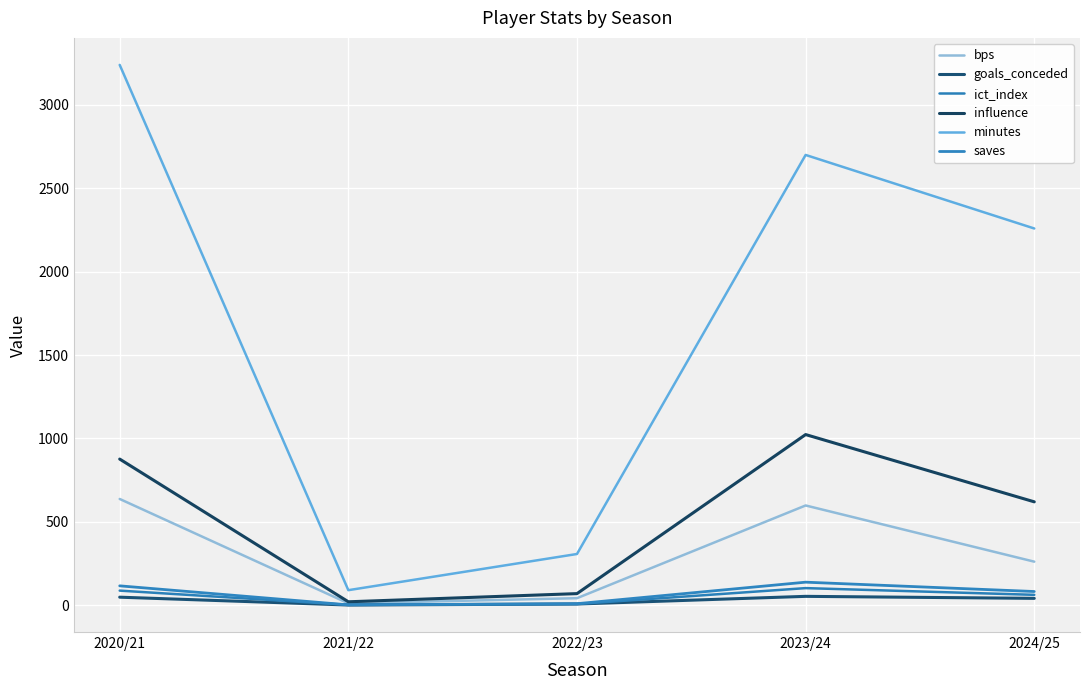

What is the value of the minutes point at the 1st from the left?

3240.0